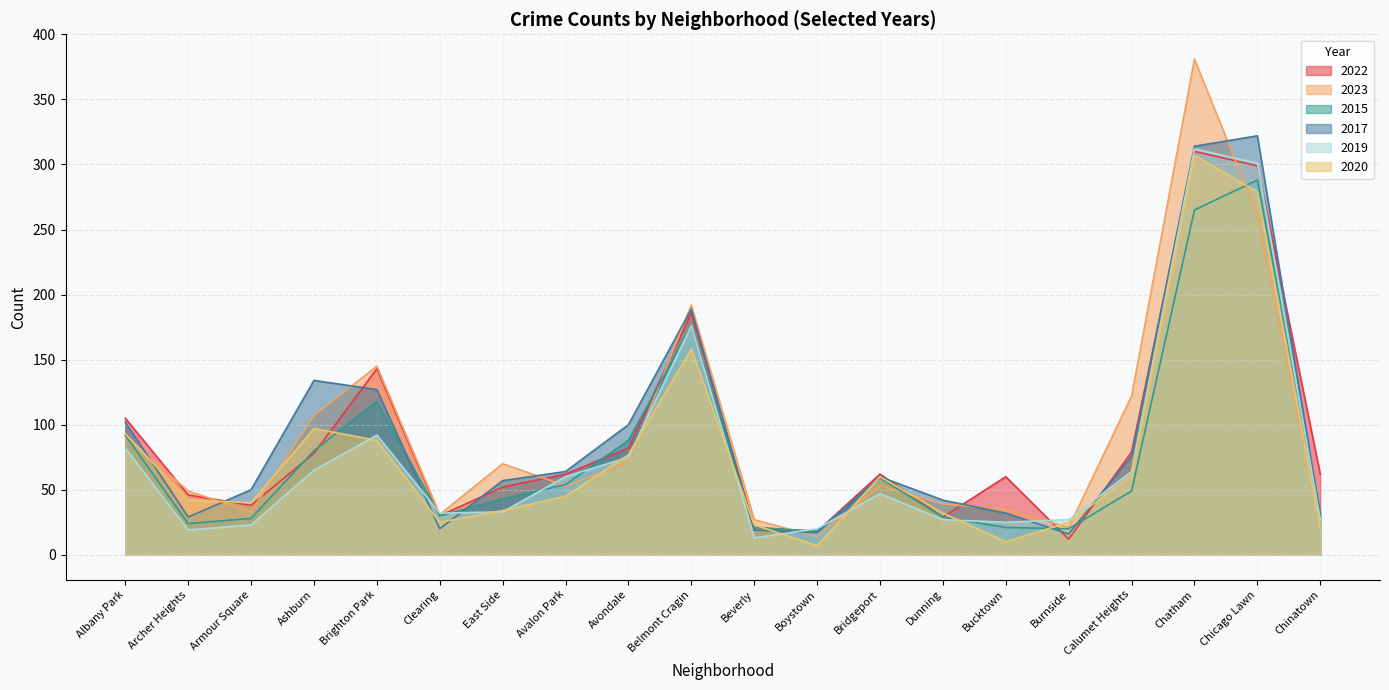

What is the maximum value for 2019?

312